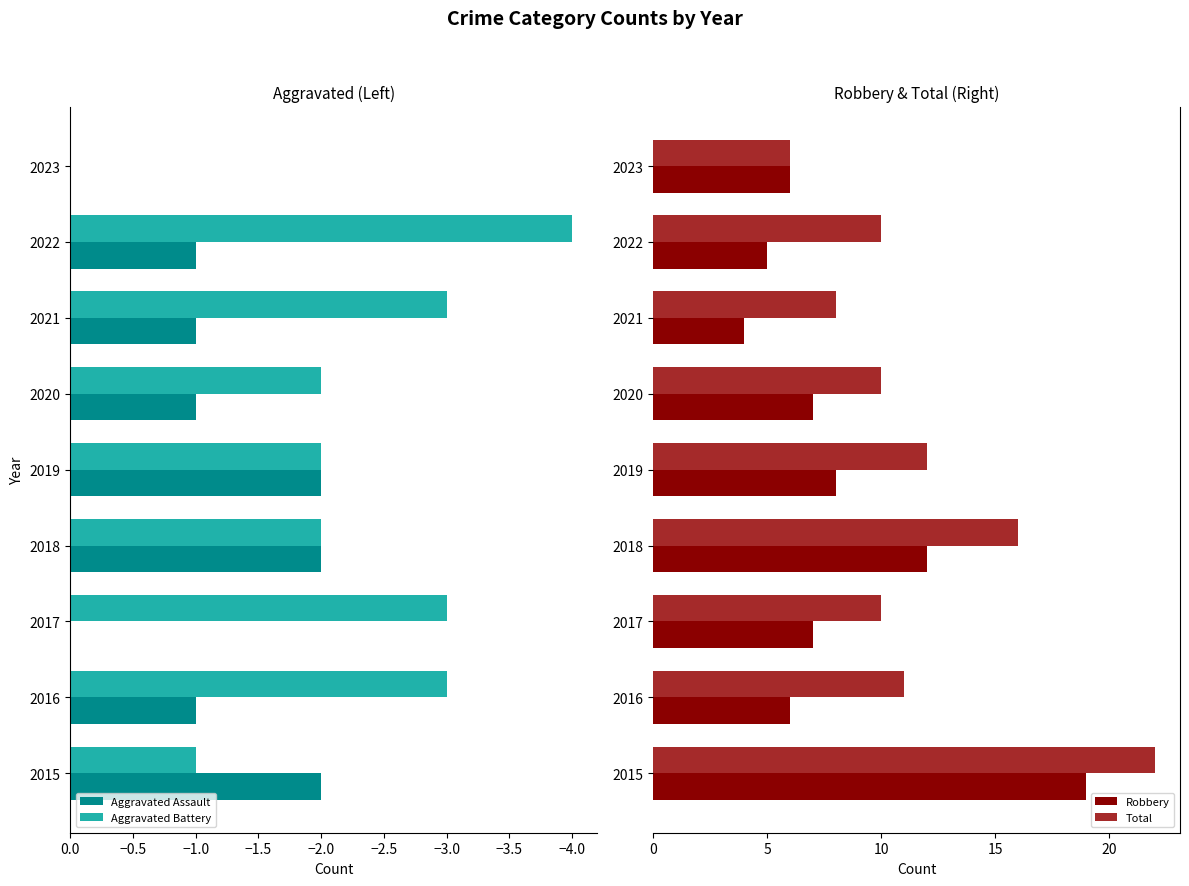

The value of Aggravated Battery at 2020 is -2. True or false?

True